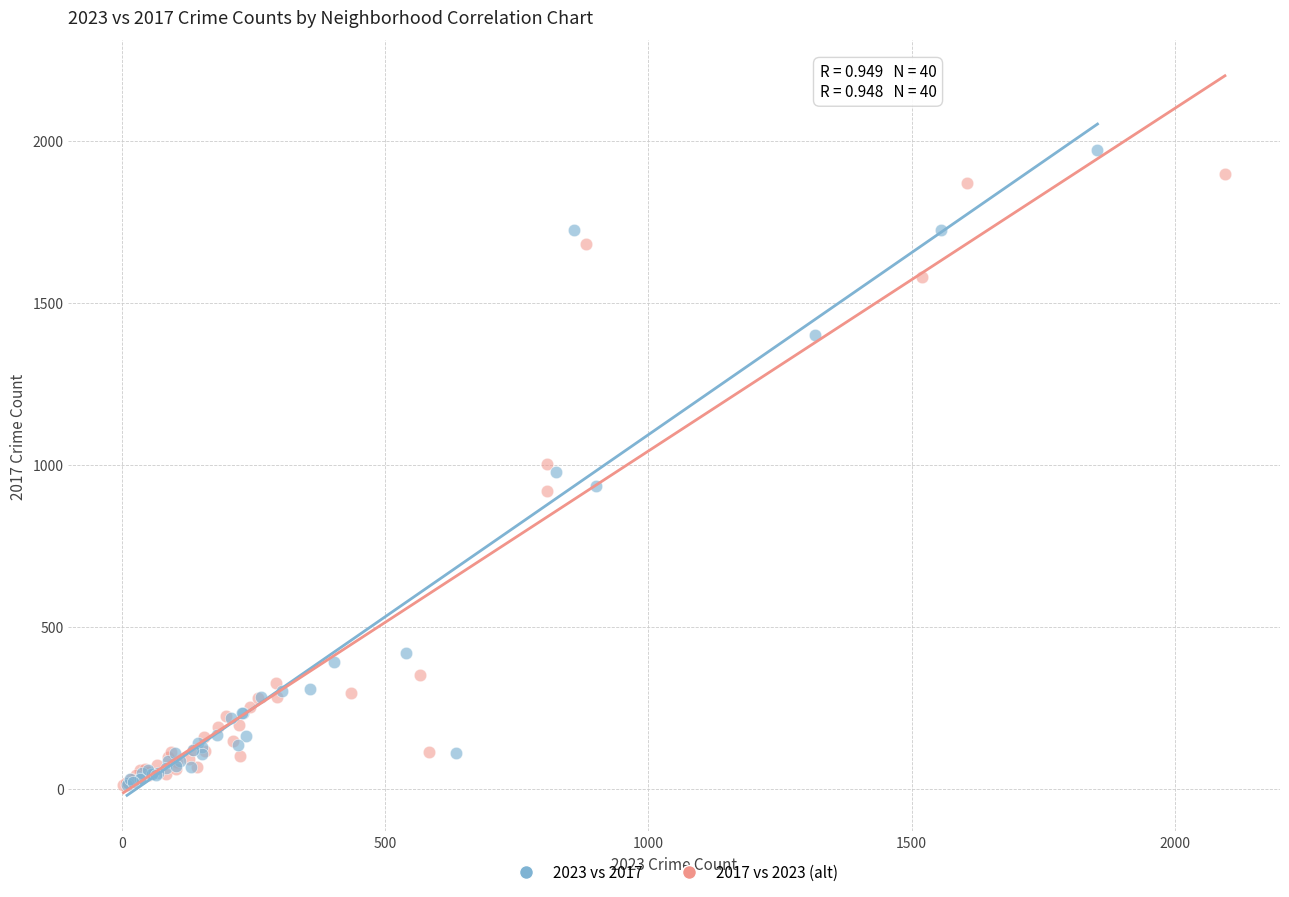

Which series reaches the maximum Y coordinate?

2023 vs 2017